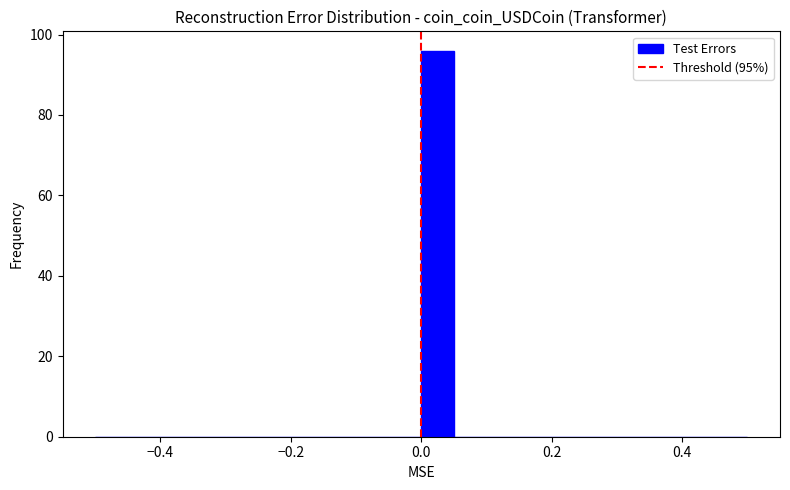

Read against the x-axis, roughly where is the centre of the tallest bar?

0.02